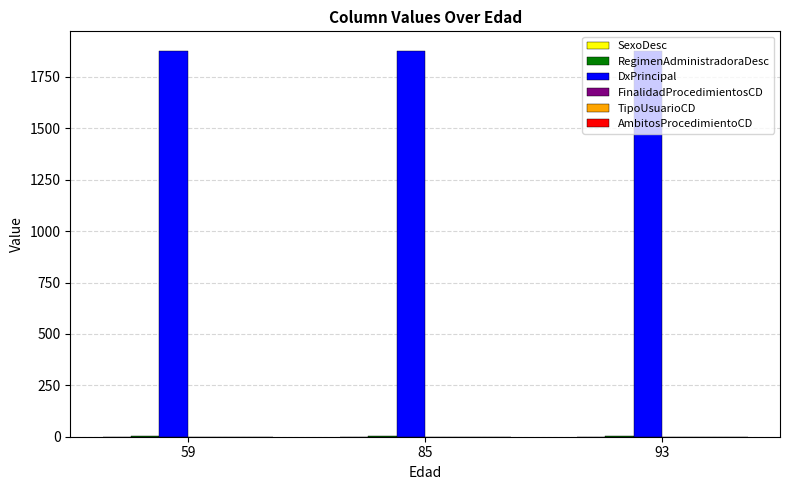

Which series has the largest total across all categories?

DxPrincipal